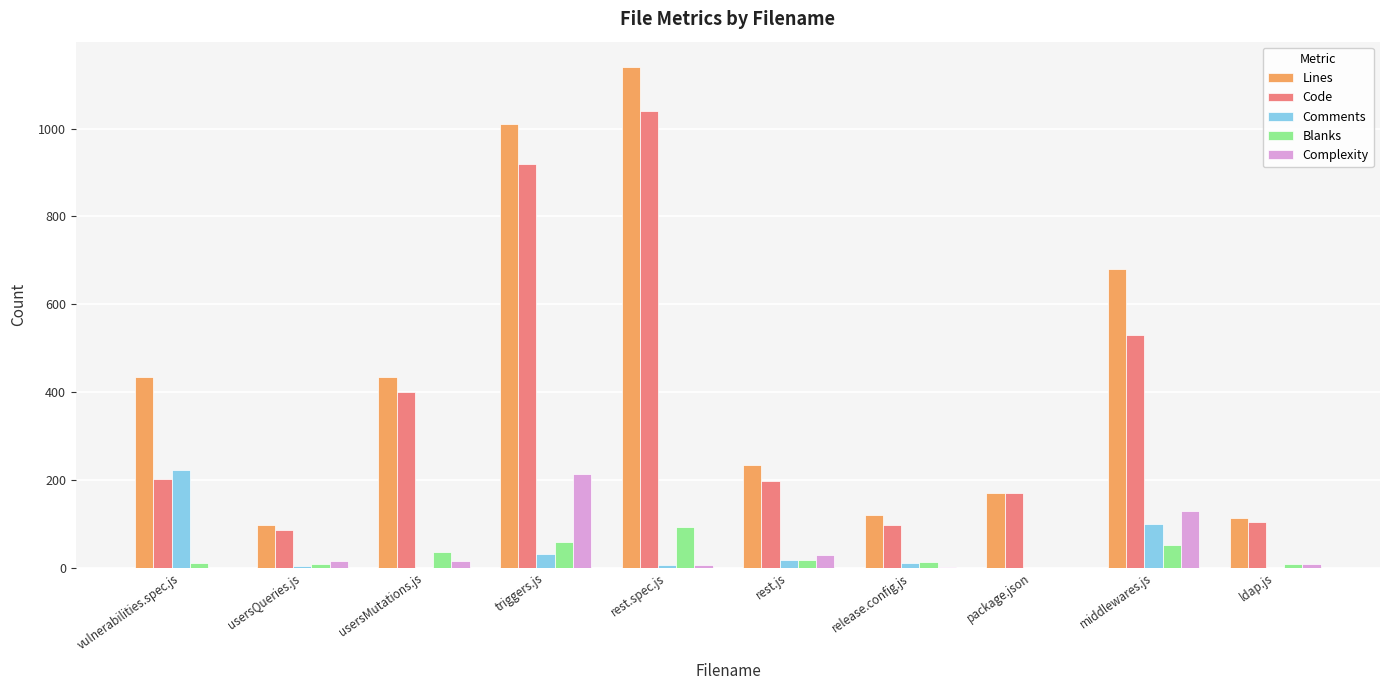

What is the greatest value displayed?

1141